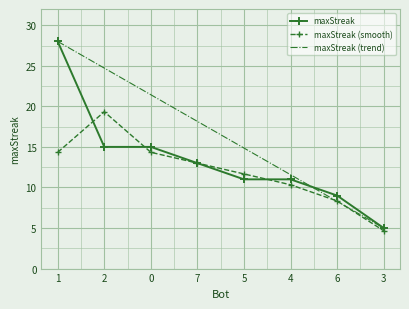

Where does the maxStreak series first go above 13?

1